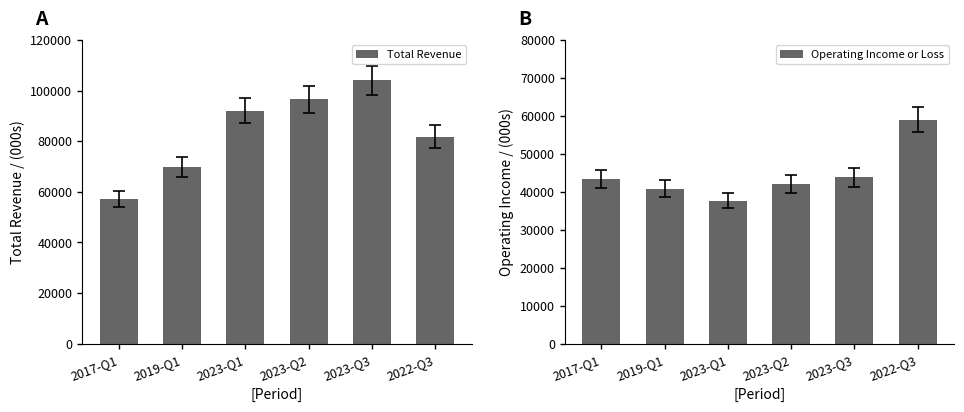

What is the approximate value of Operating Income or Loss at 2023-Q2?

42000